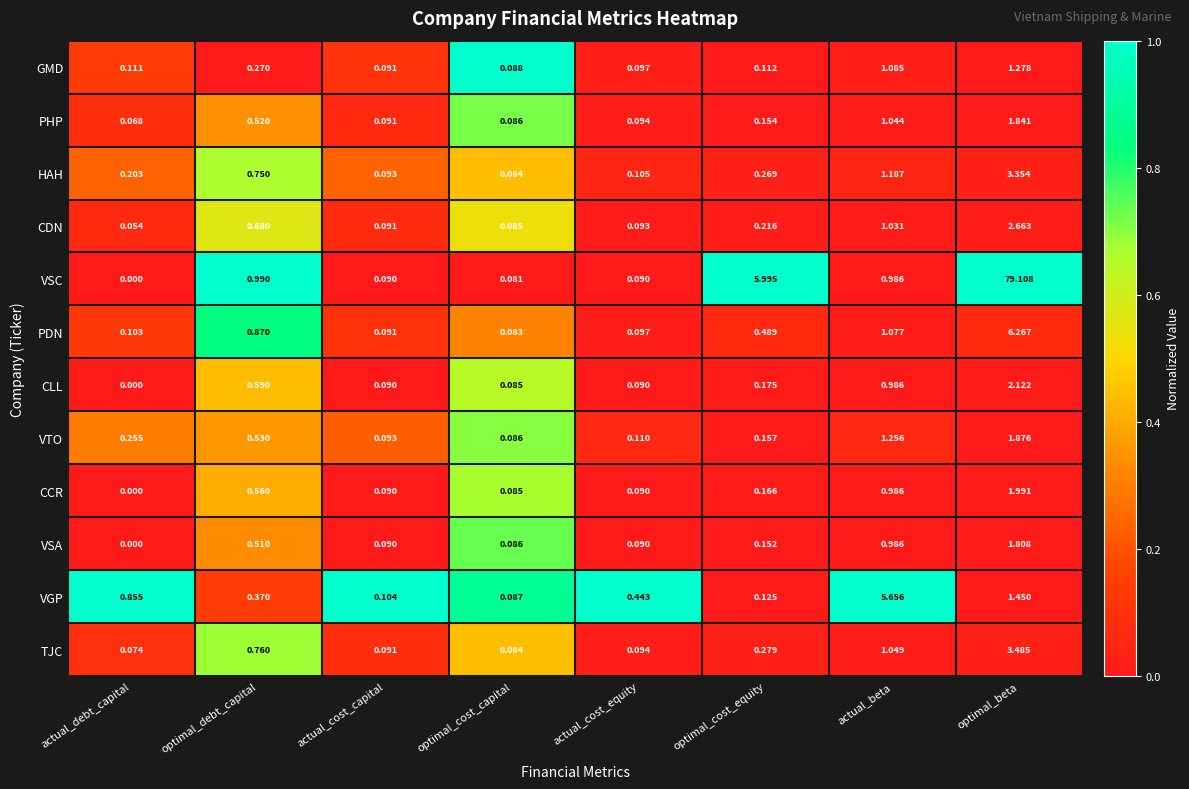

Which series has the largest total across all categories?

VSC